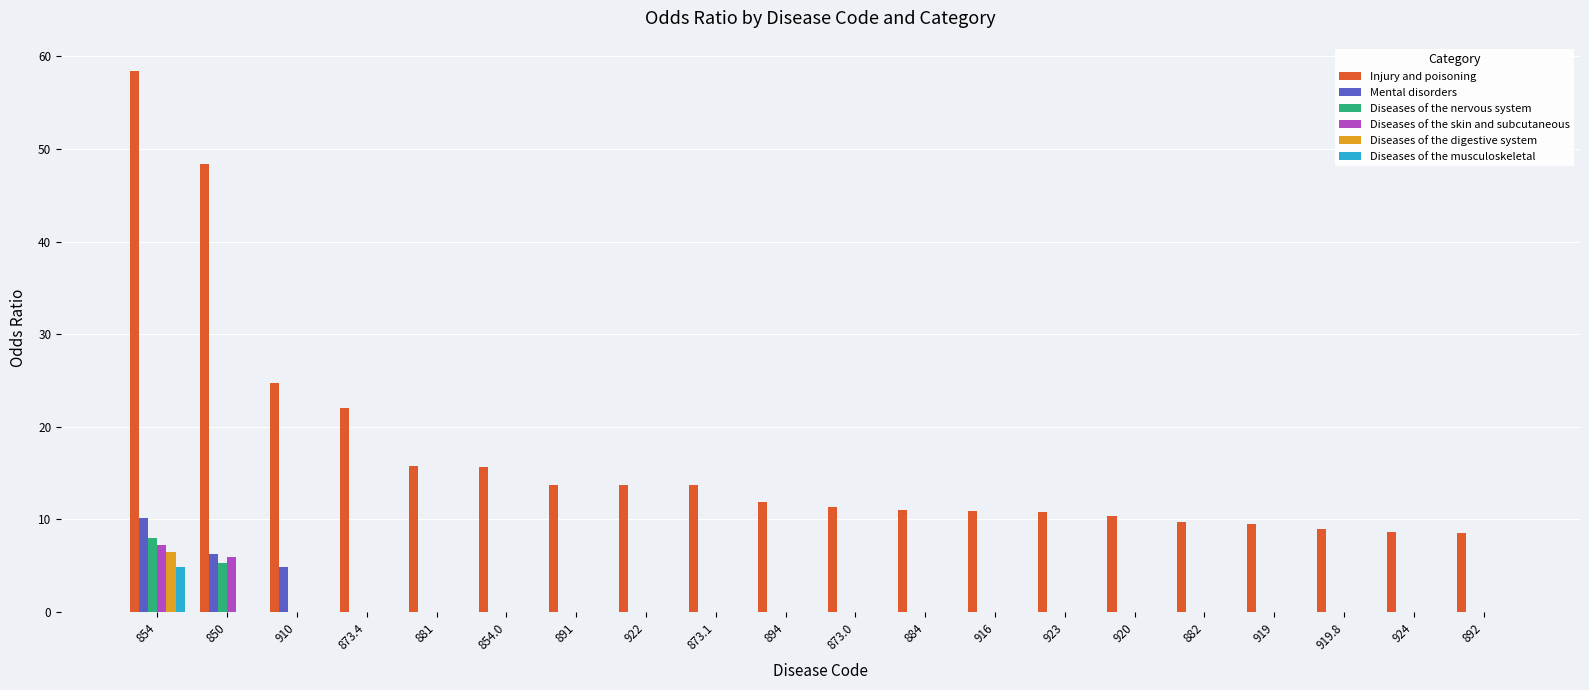

At which label does Injury and poisoning reach its peak?

854